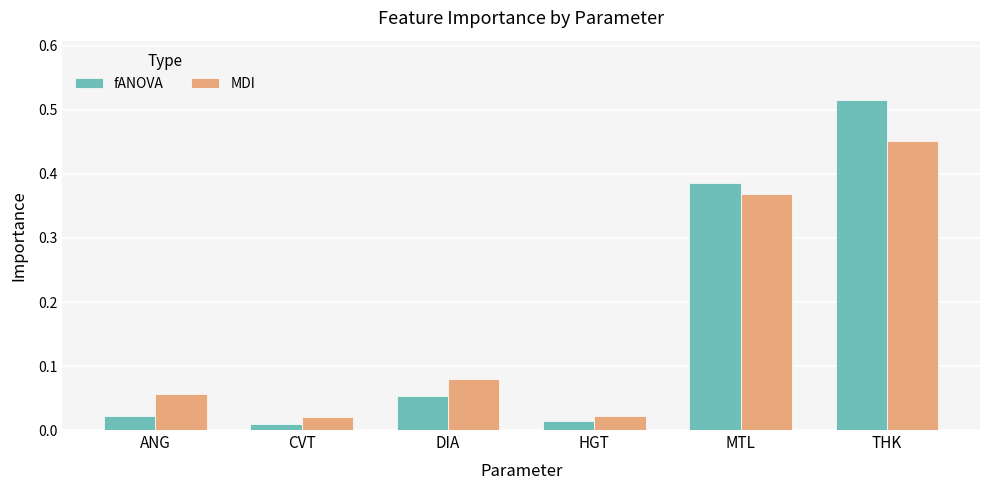

Rank the series by their maximum value, from lowest to highest.

MDI, fANOVA